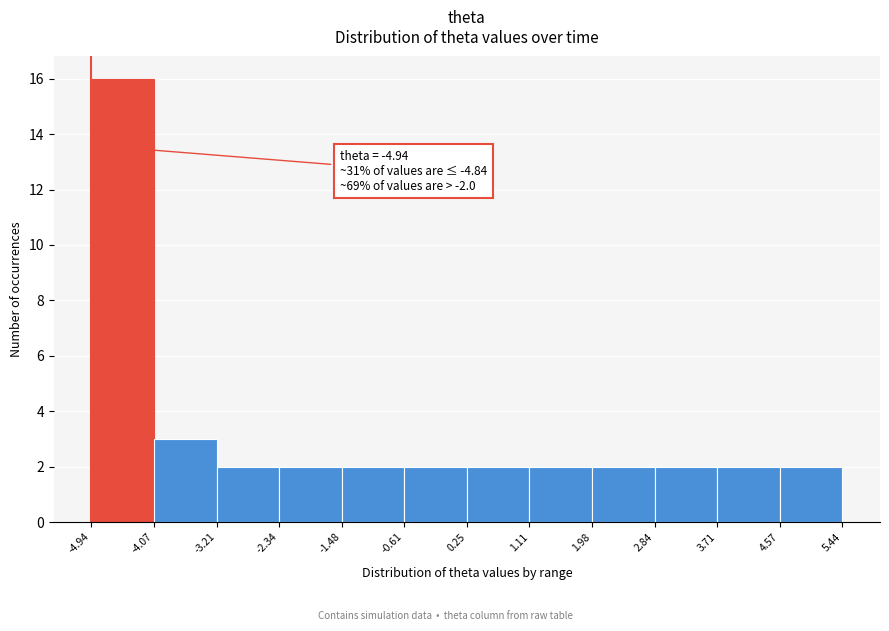

Over which range of the x-axis is the bar tallest?

-4.94 to -4.07